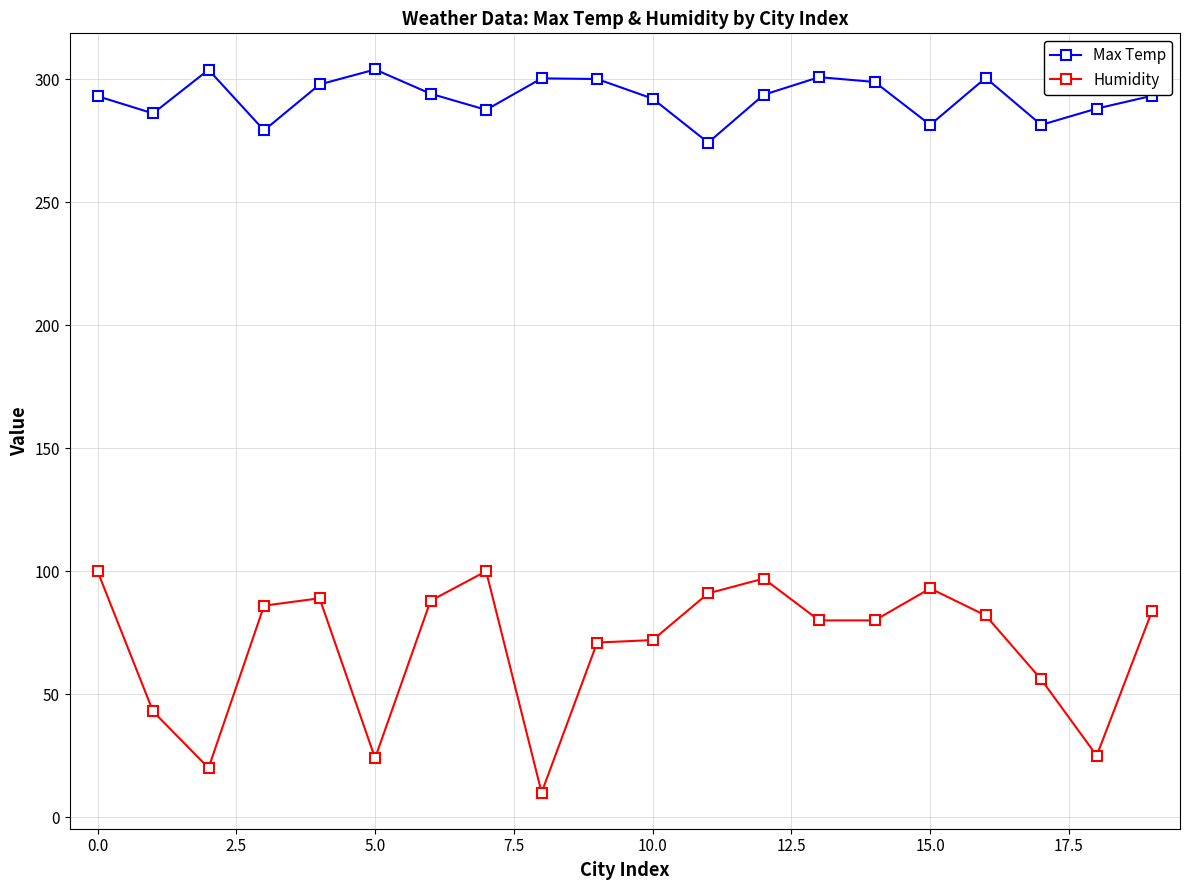

What is the value of the Humidity point at the 12th from the left?

91.0